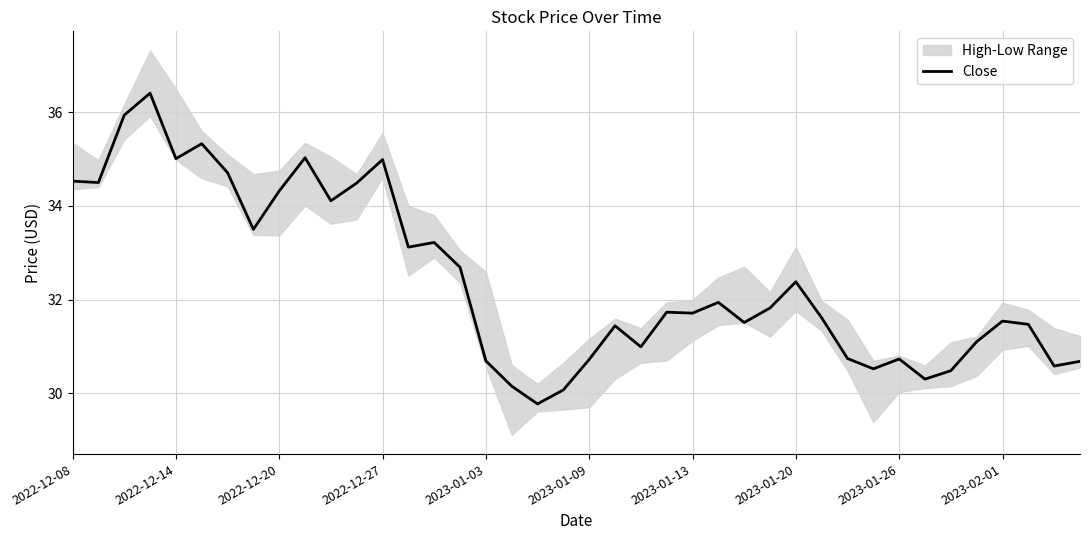

The Close series shows 9.2 at 2023-01-26. True or false?

False